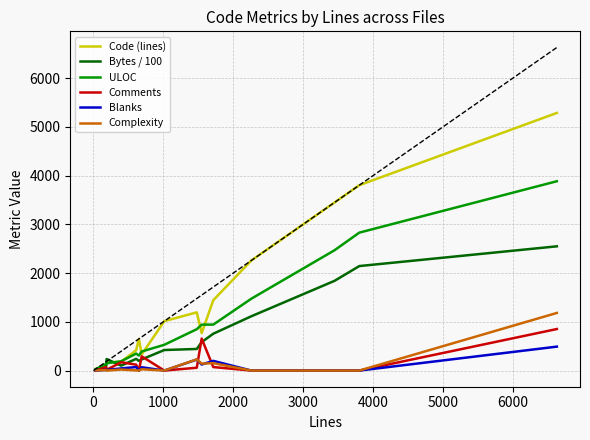

List the series in order of their peak value, highest first.

Code (lines), ULOC, Bytes / 100, Complexity, Comments, Blanks